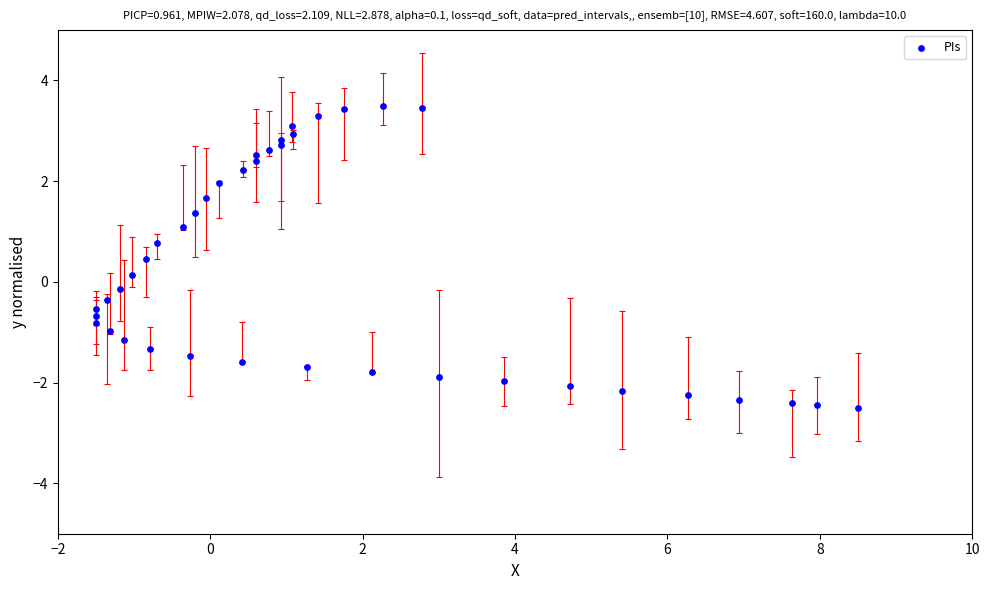

What is the range of X values (max minus min)?

10.0